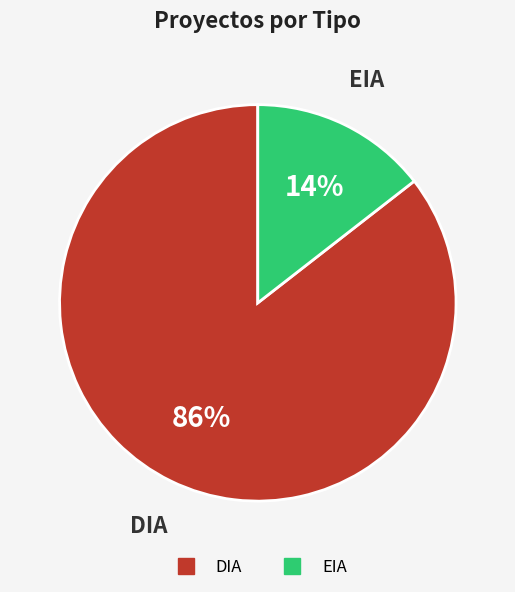

What percentage is the EIA slice, to the nearest percent?

14%